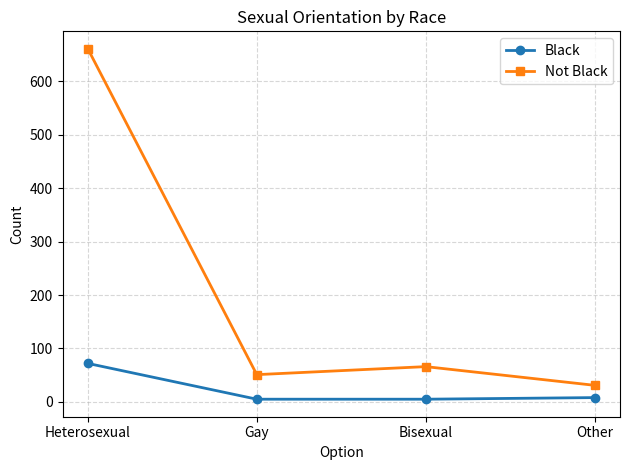

Rank the series by their average value, from highest to lowest.

Not Black, Black